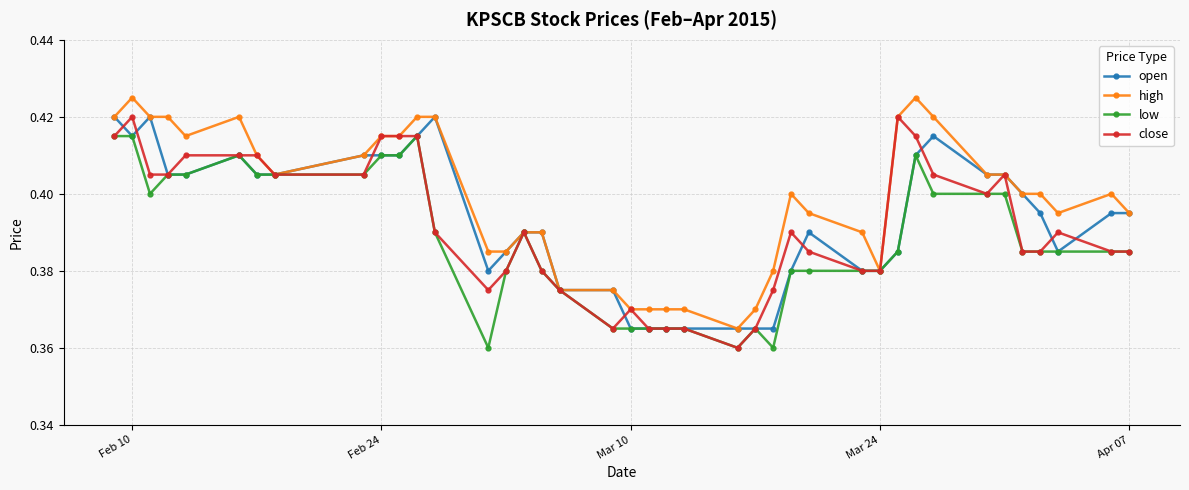

At how many categories does at least one series exceed 0?

40